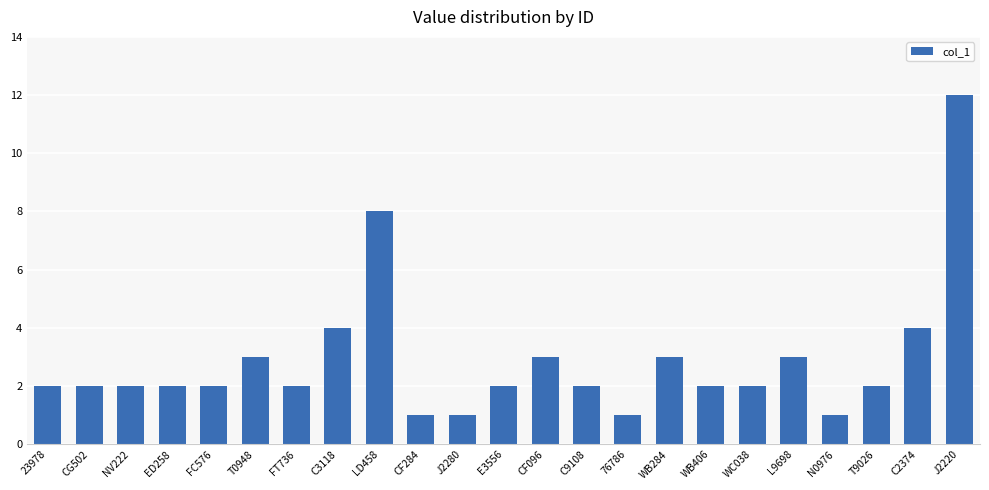

What value does the data have at N0976?

1